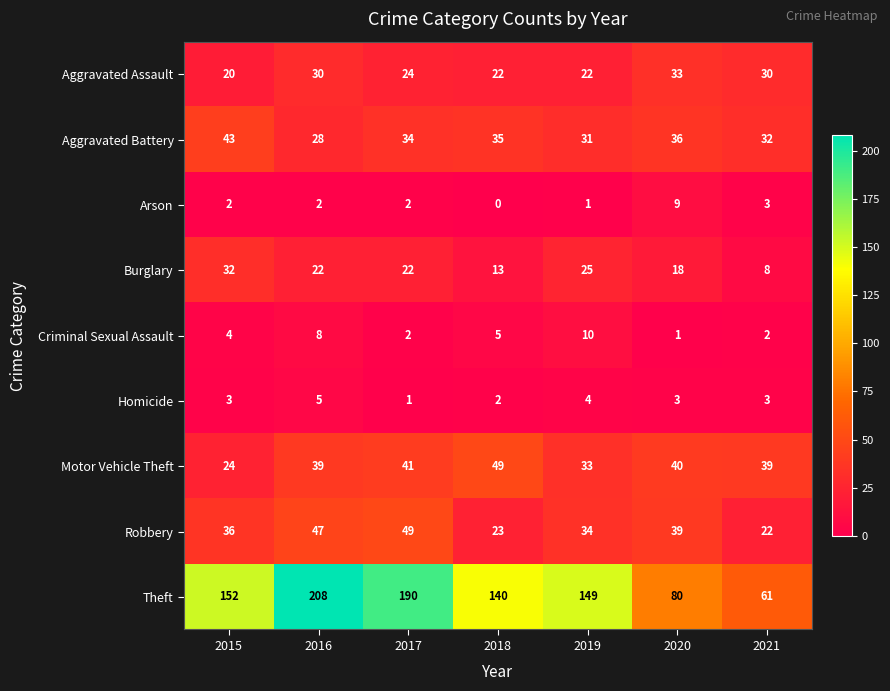

The Arson series shows 3 at 2021. True or false?

True